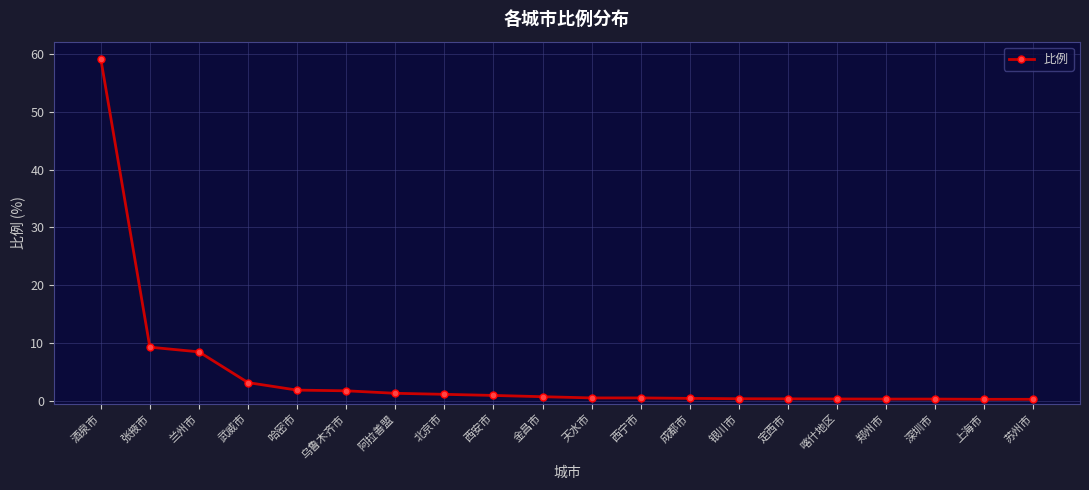

At which label is the value closest to 29?

张掖市